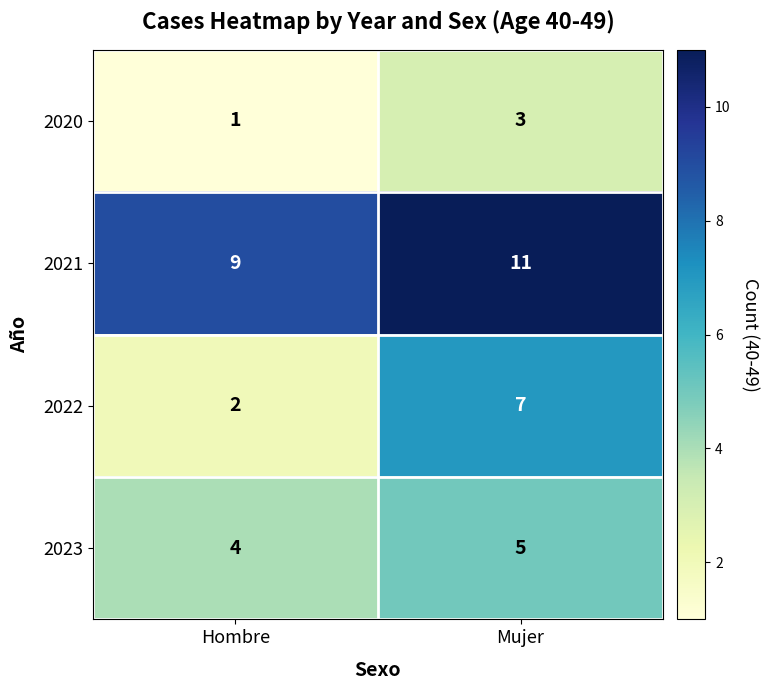

Which category has the highest value across all series?

Mujer